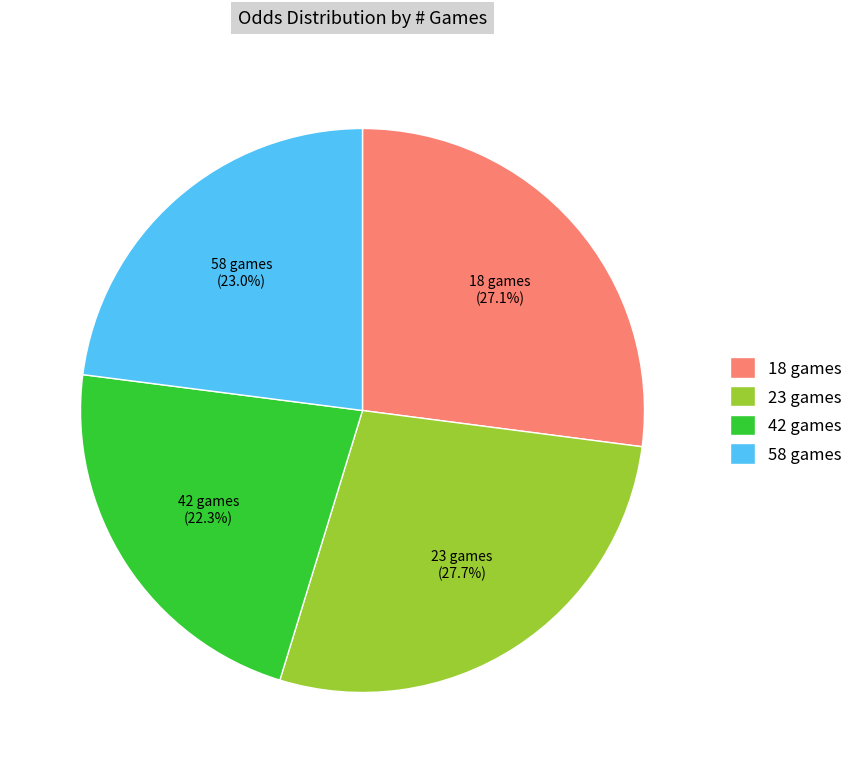

How many segments does this pie chart have?

4